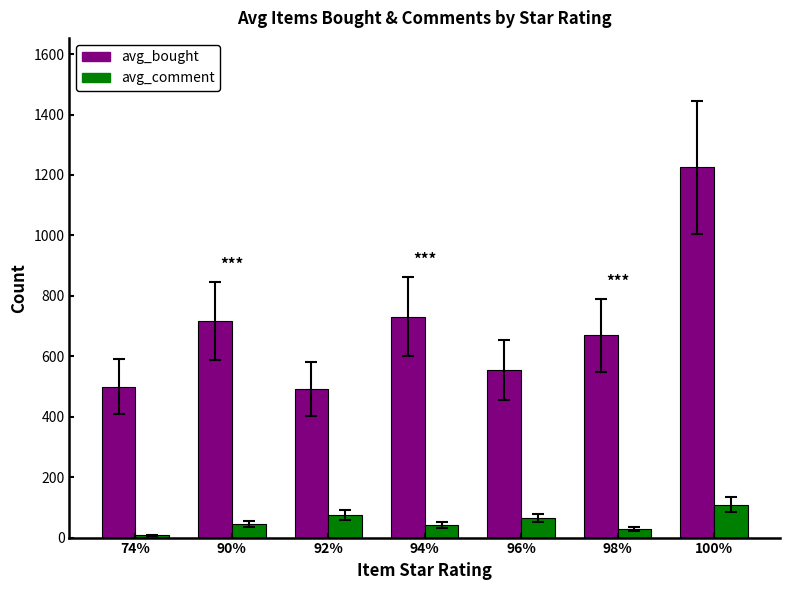

At which label is avg_bought closest to 858?

94%